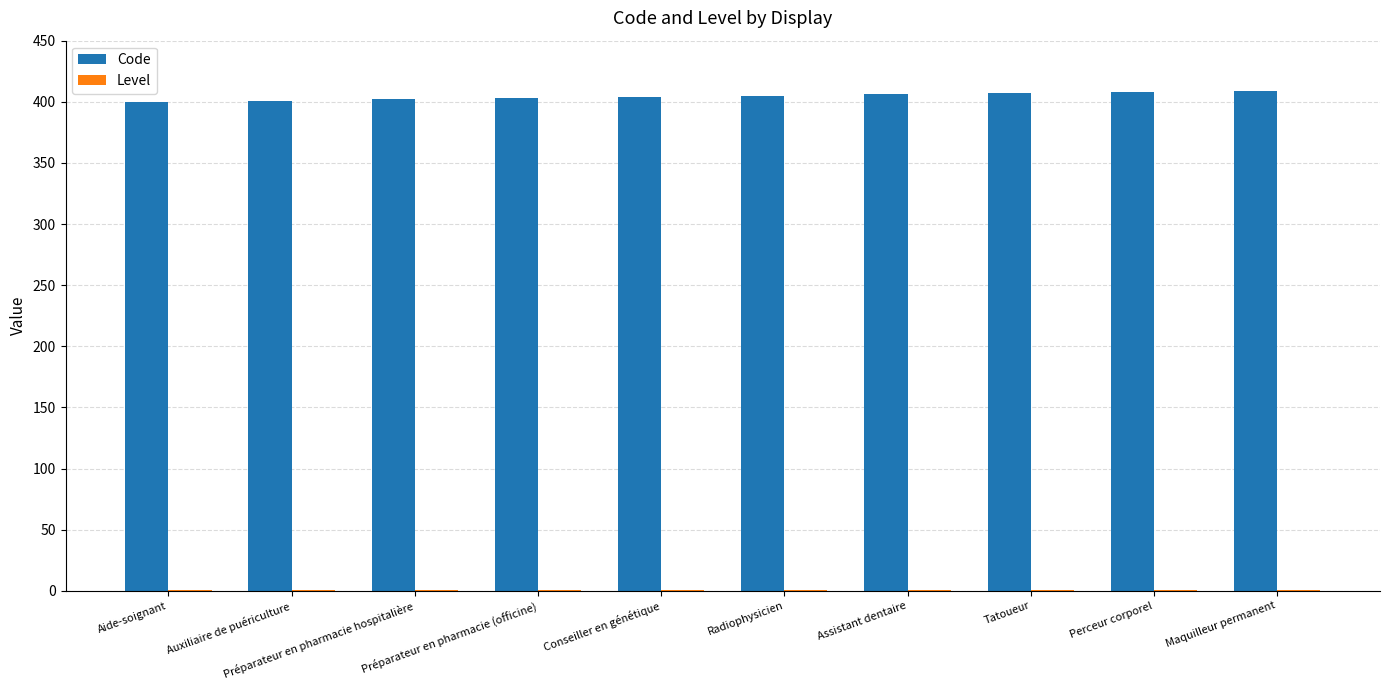

Which series has the largest total across all categories?

Code